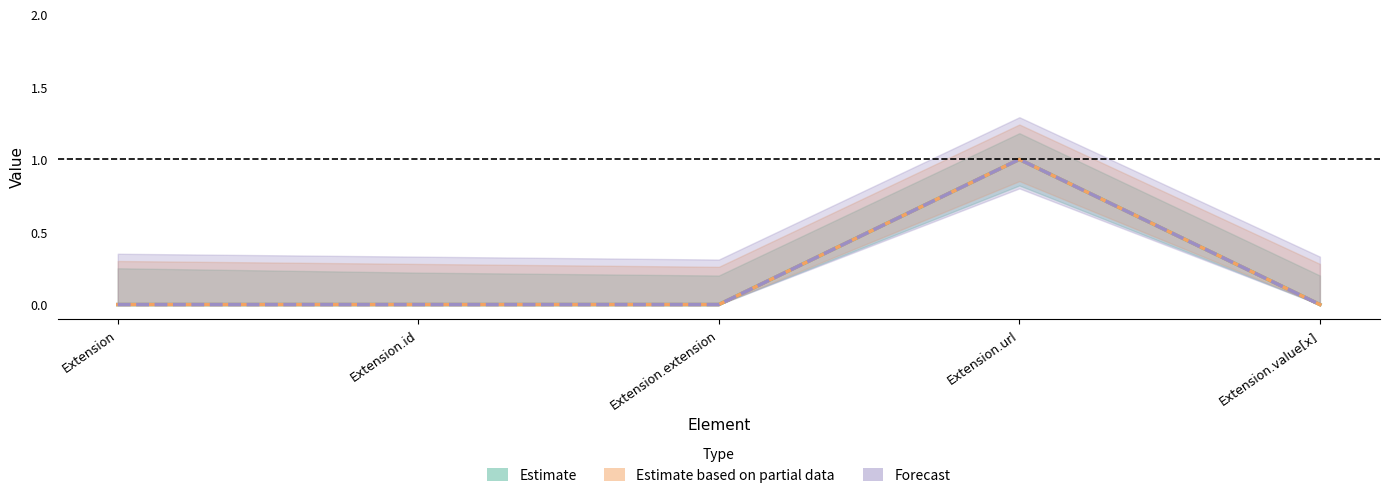

At which label does Forecast reach its peak?

Extension.url